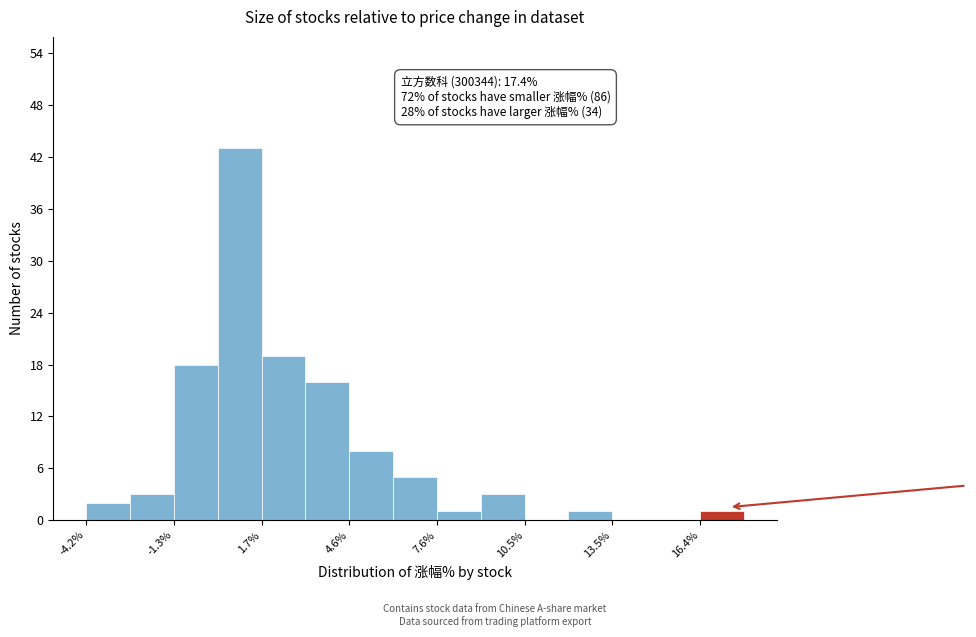

Around what value on the x-axis is the tallest bar? Give the approximate position of its centre, as read against the axis.

1.0